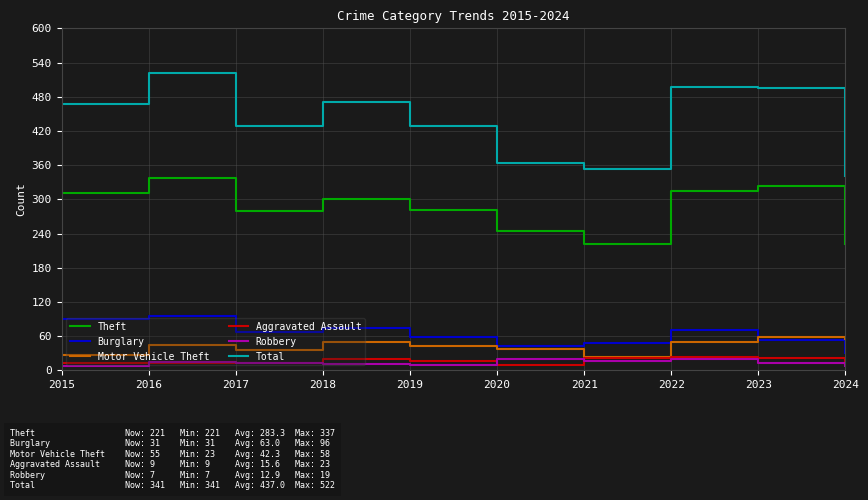

The Burglary series shows 67 at 2017. True or false?

True